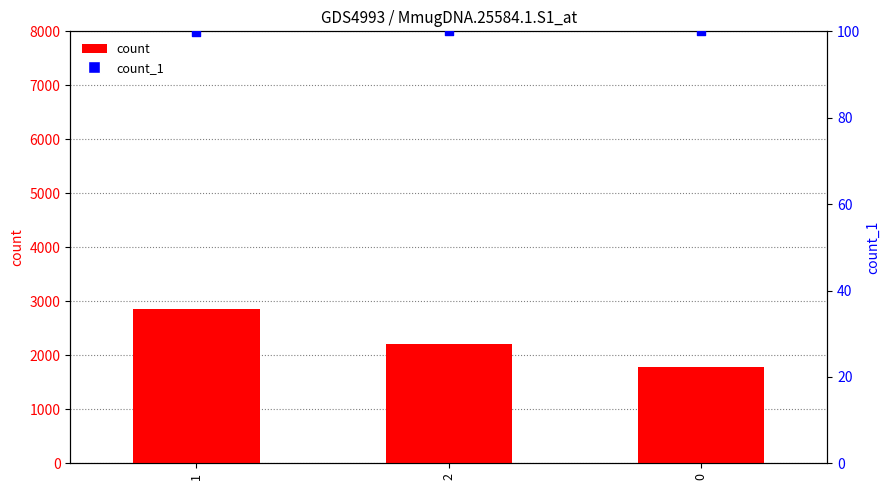

At which category is the sum across all series the highest?

1